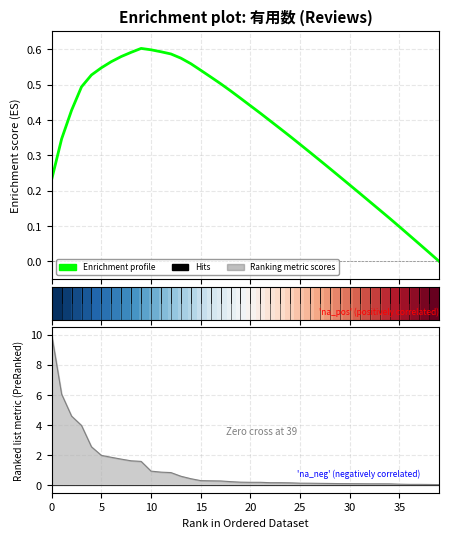

At how many categories does at least one series exceed 0?

40